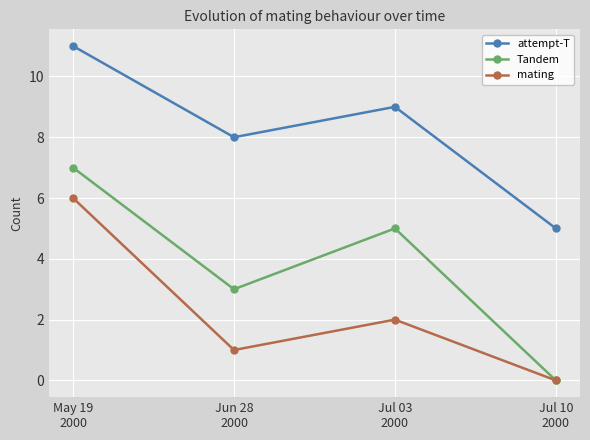

Which series has the widest spread of values?

Tandem